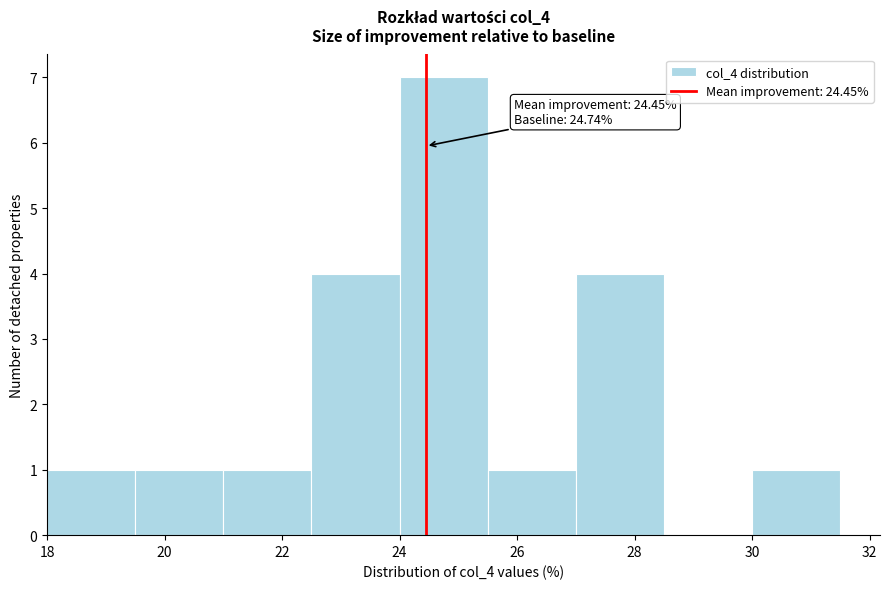

Over which range of the x-axis is the bar tallest?

24.0 to 25.5